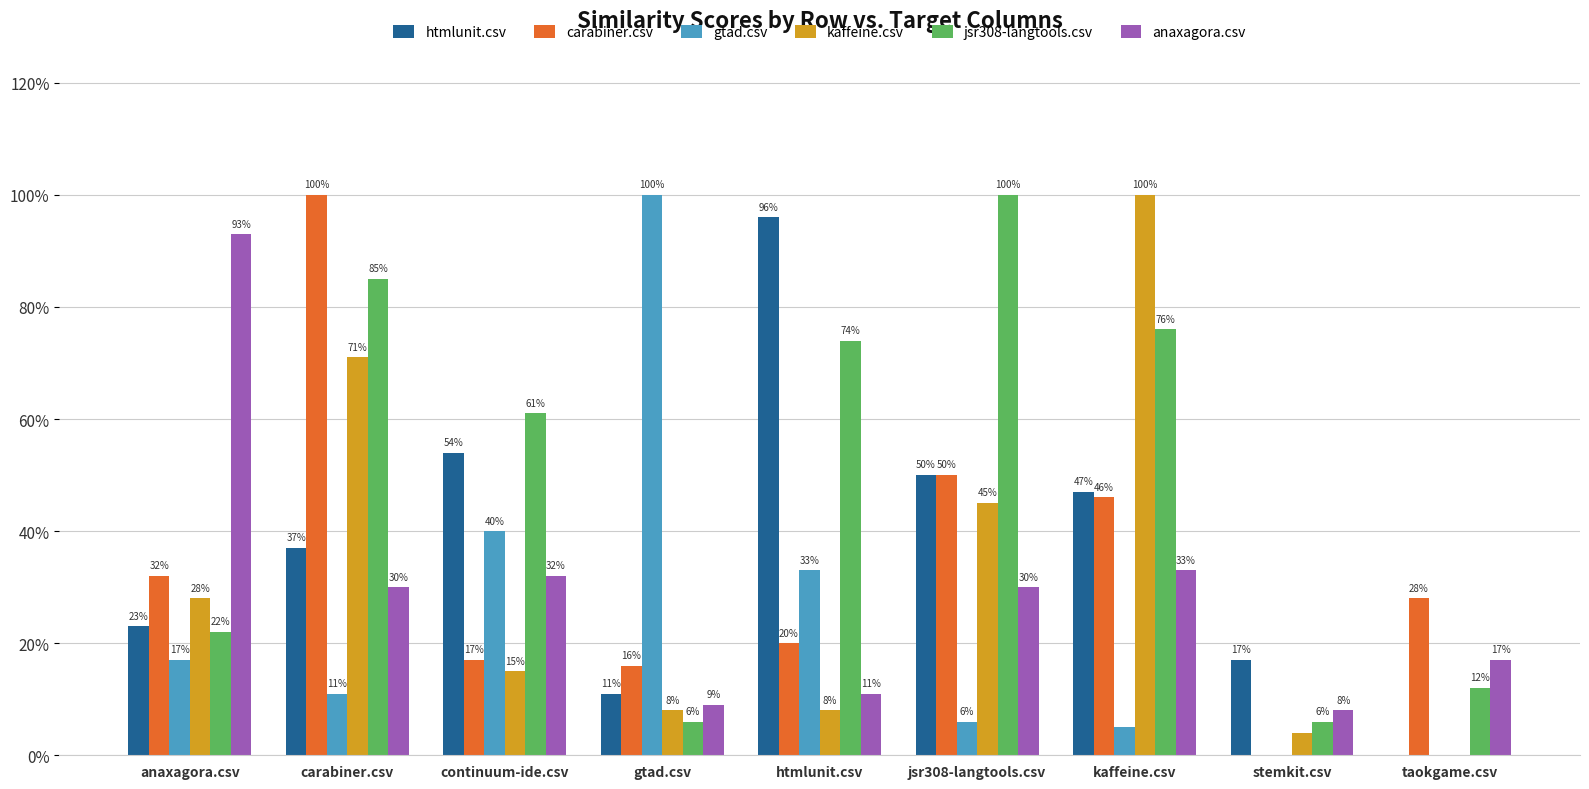

At which category is the sum across all series the highest?

carabiner.csv